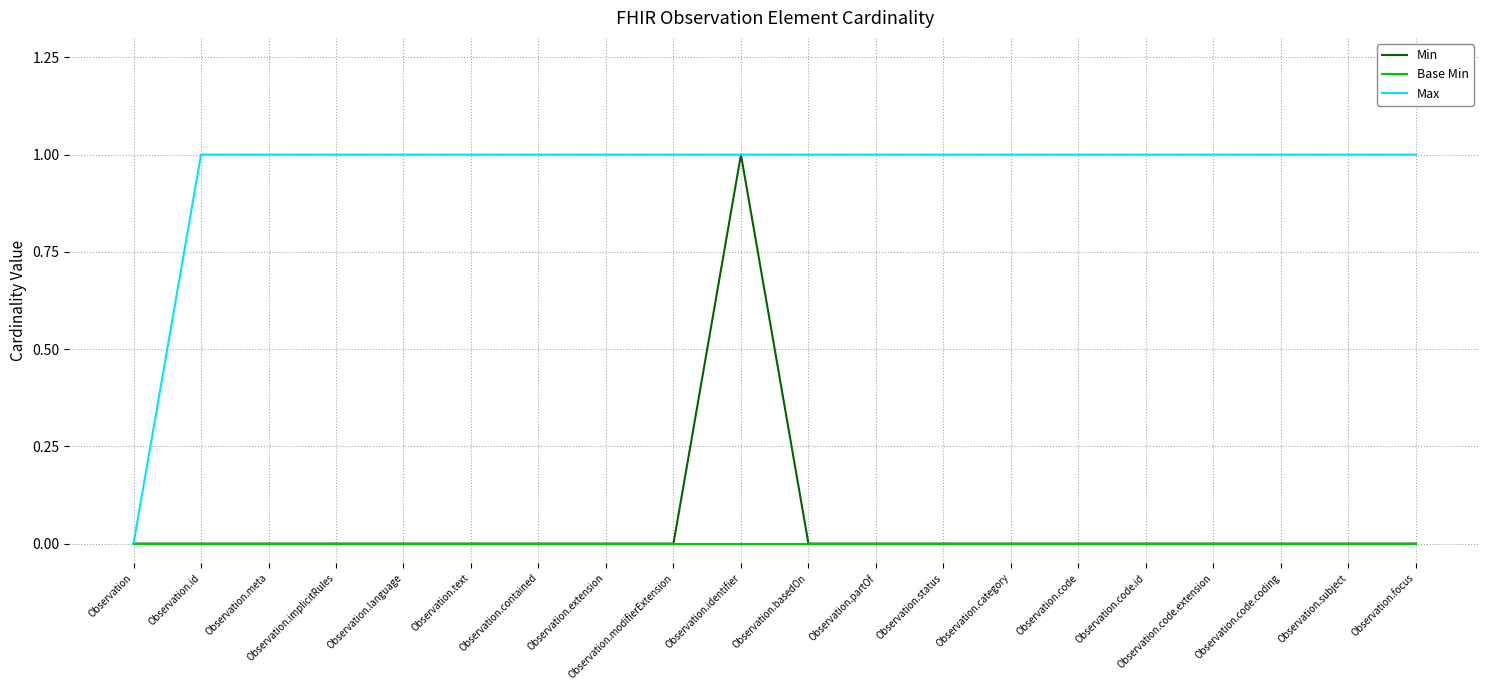

True or false: Max has a value of 1 at Observation.extension.

True